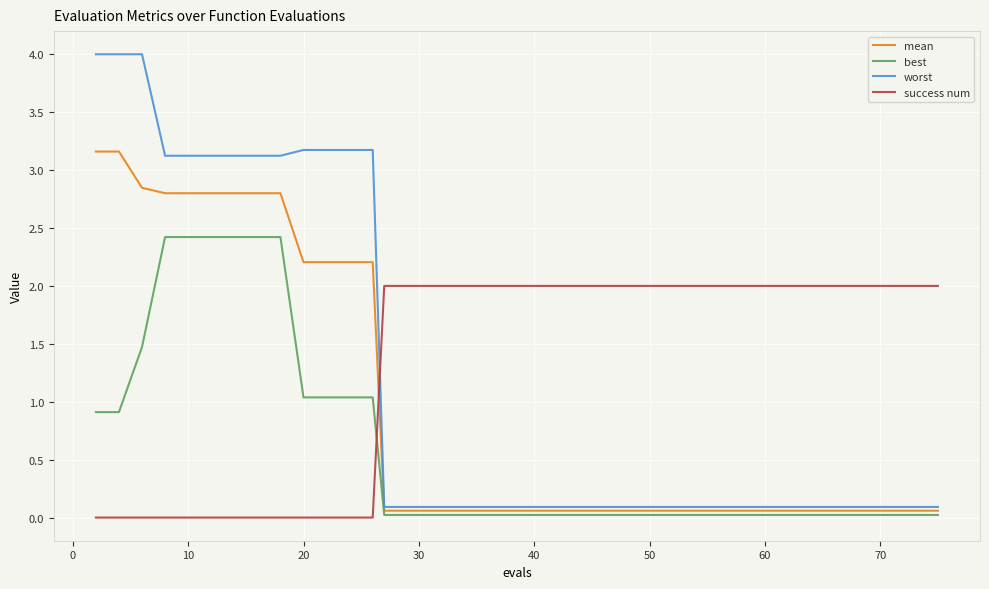

What is the maximum value shown in the chart?

4.0